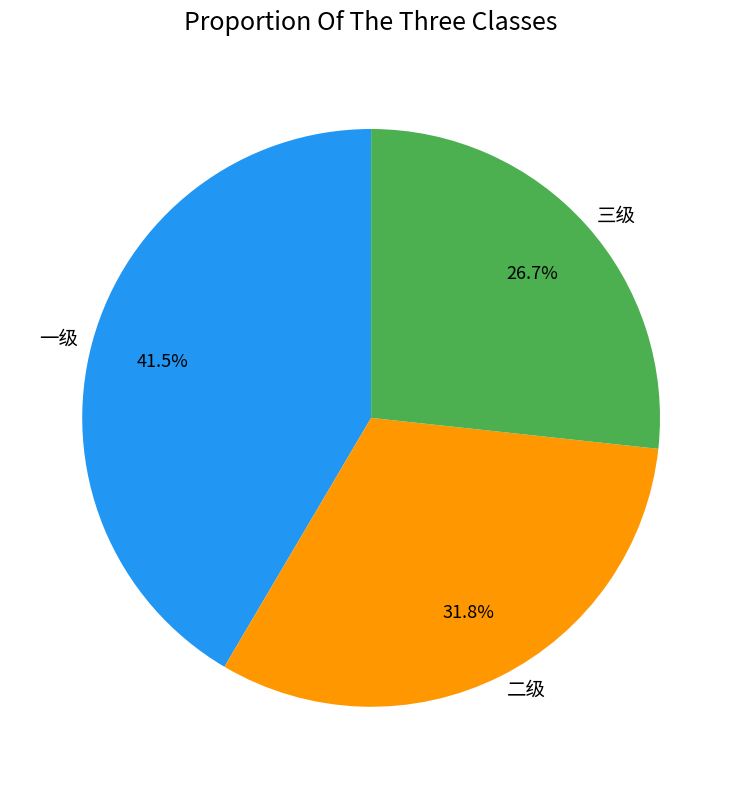

To the nearest percent, what is the average slice percentage?

33%